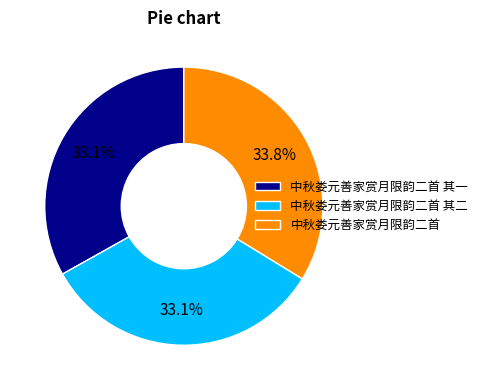

To the nearest percent, what is the combined percentage of 中秋娄元善家赏月限韵二首 其一 and 中秋娄元善家赏月限韵二首?

67%